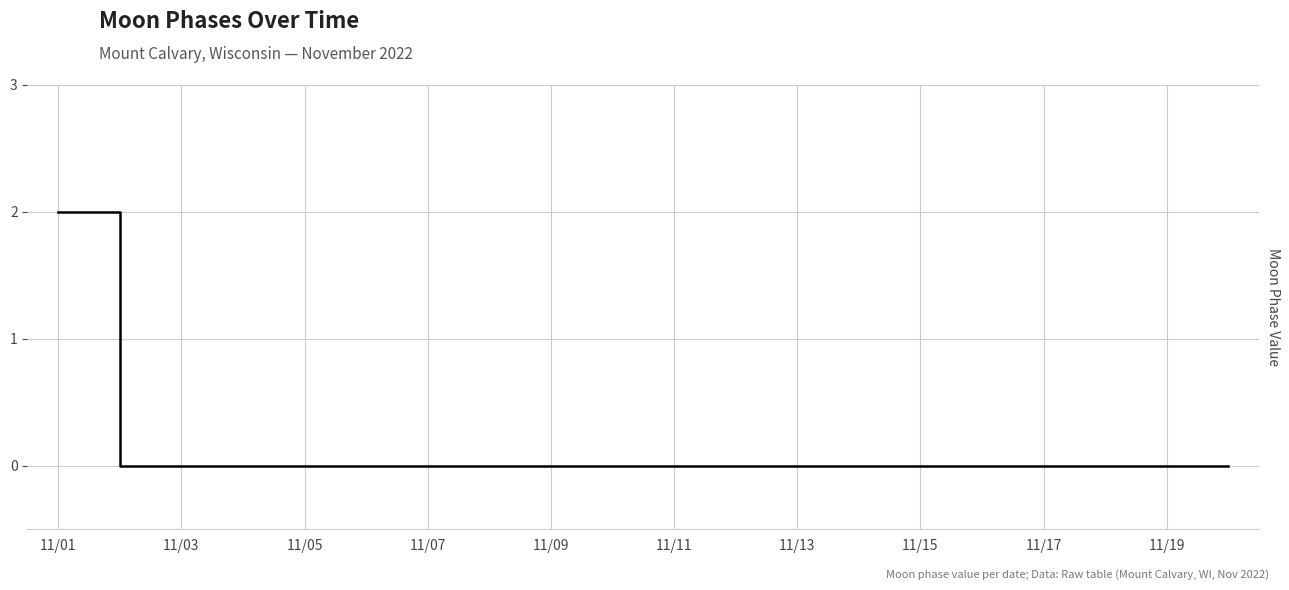

The value at 11/15 is -1. True or false?

False